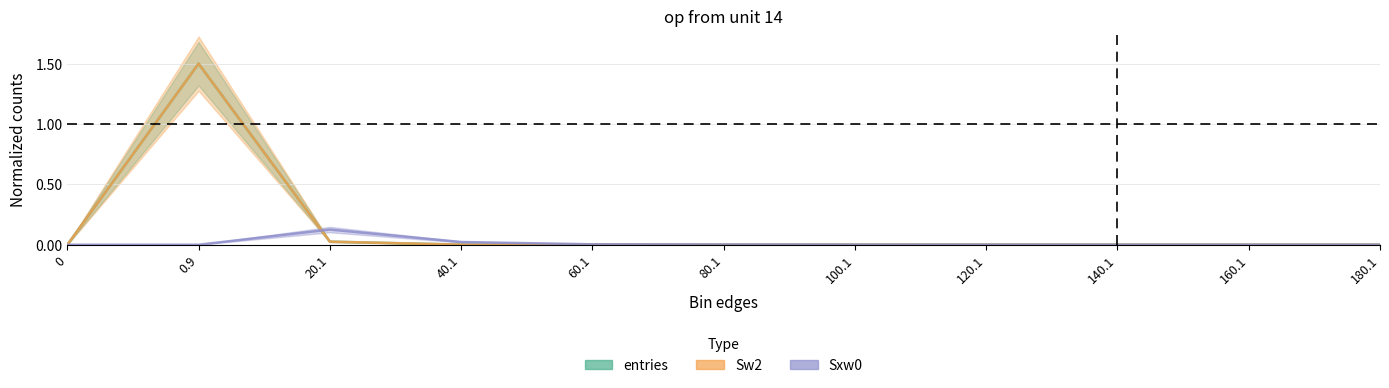

Which series has the largest range (max minus min)?

entries